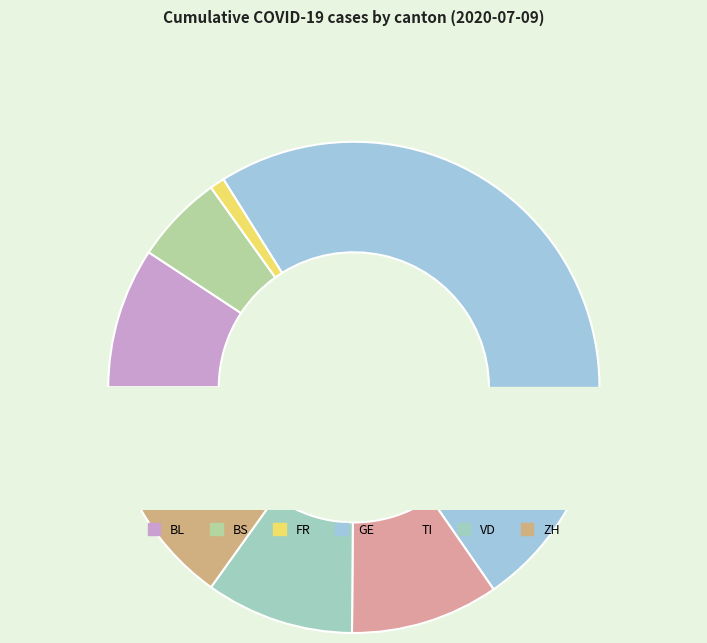

What is the change in value from GE to ZH?

-70